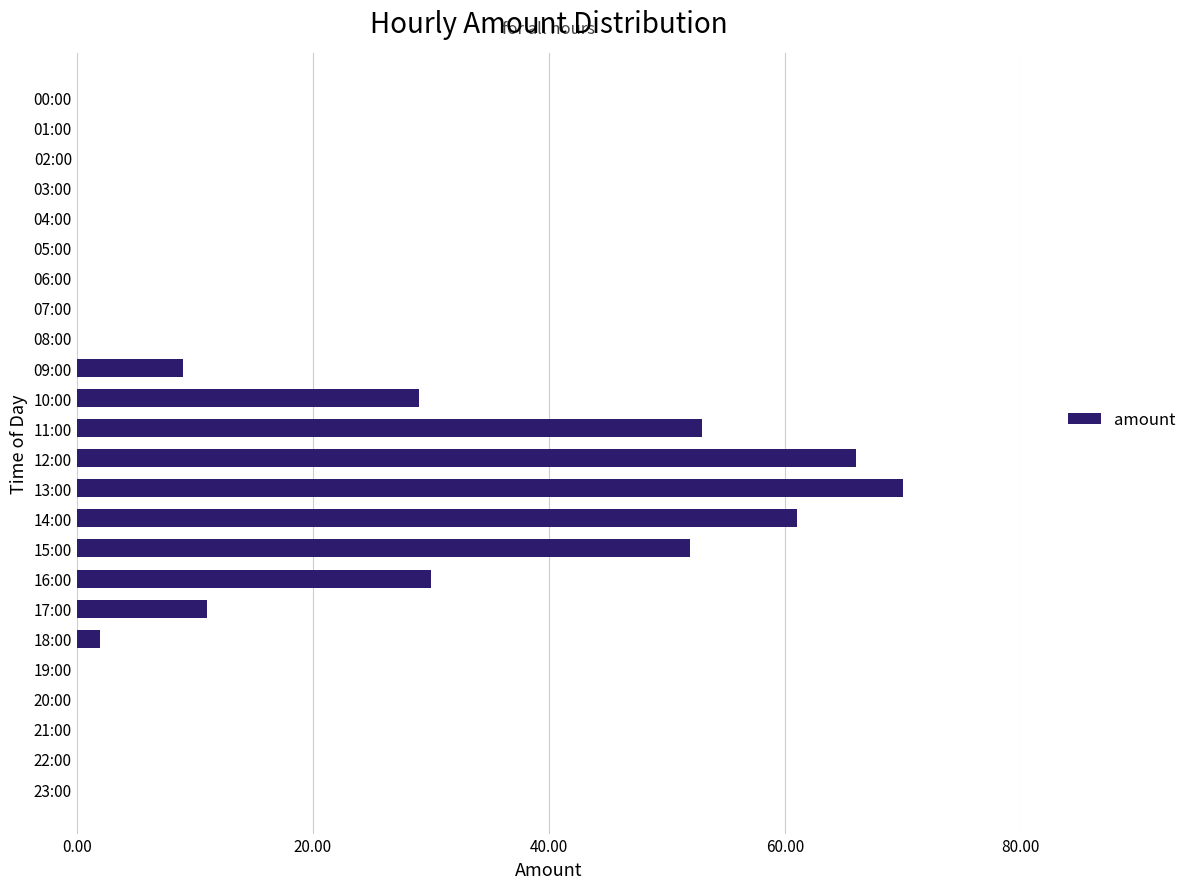

What is the maximum value shown in the chart?

70